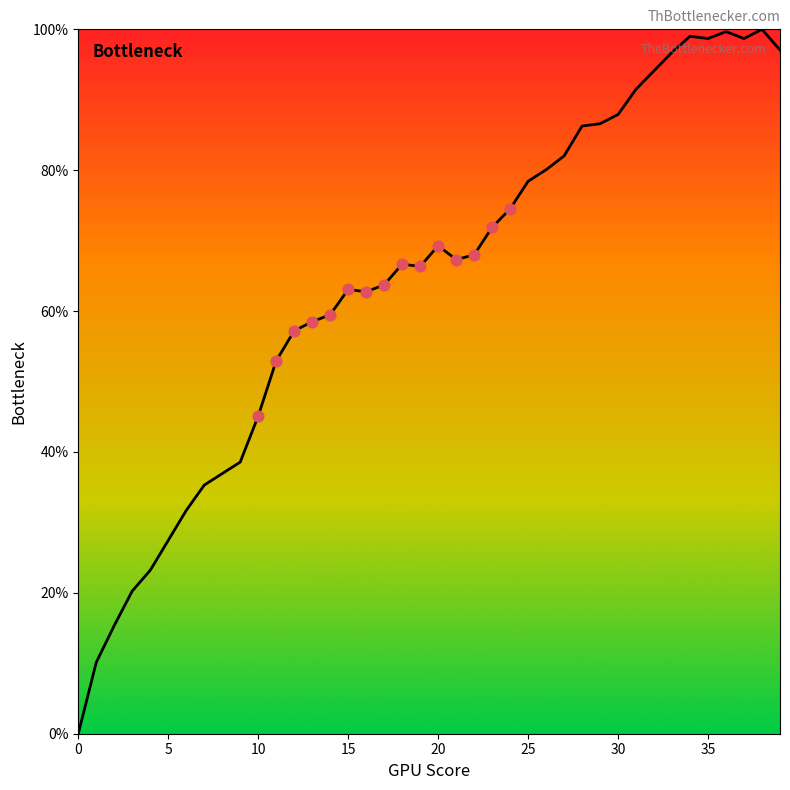

What is the difference between the maximum and minimum values?

100.0